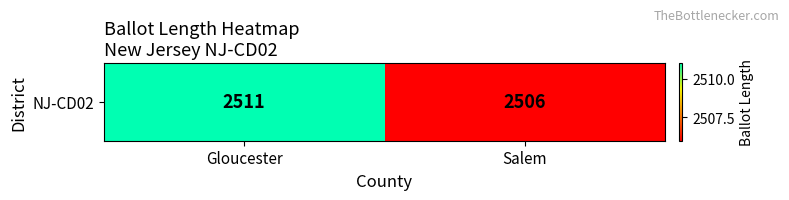

List the labels in order of value, largest first.

Gloucester, Salem